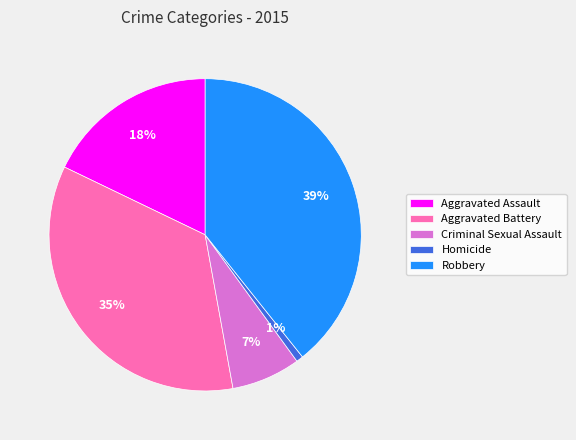

What percentage is the Aggravated Assault slice, to the nearest percent?

18%